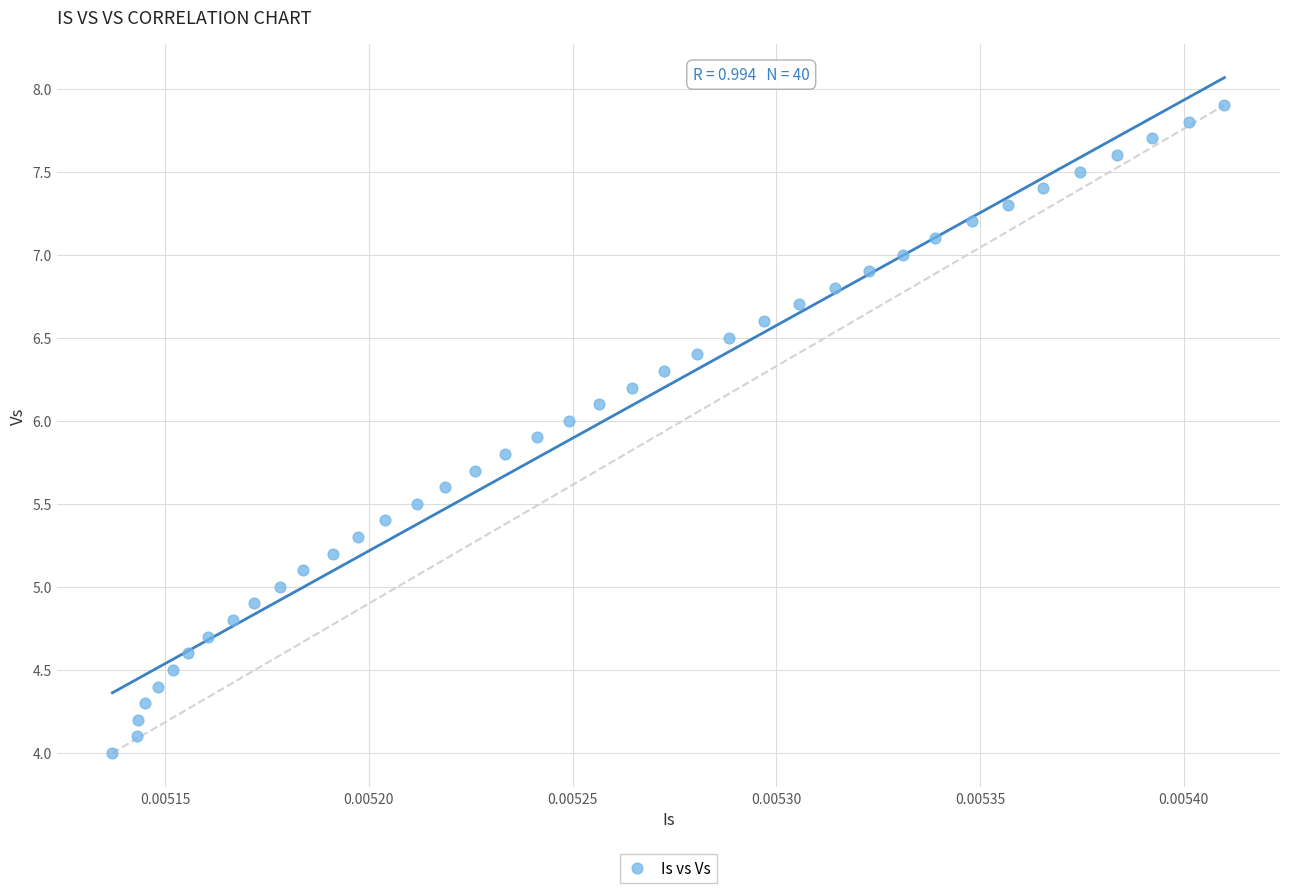

What is the range of Y values (max minus min)?

3.9